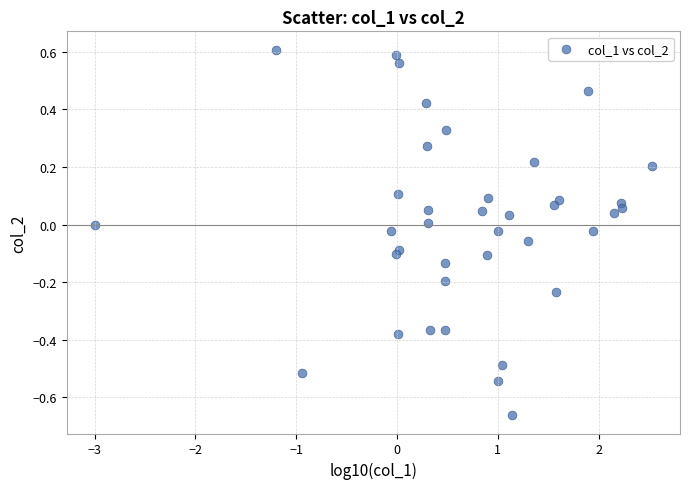

What is the range of X values (max minus min)?

5.5